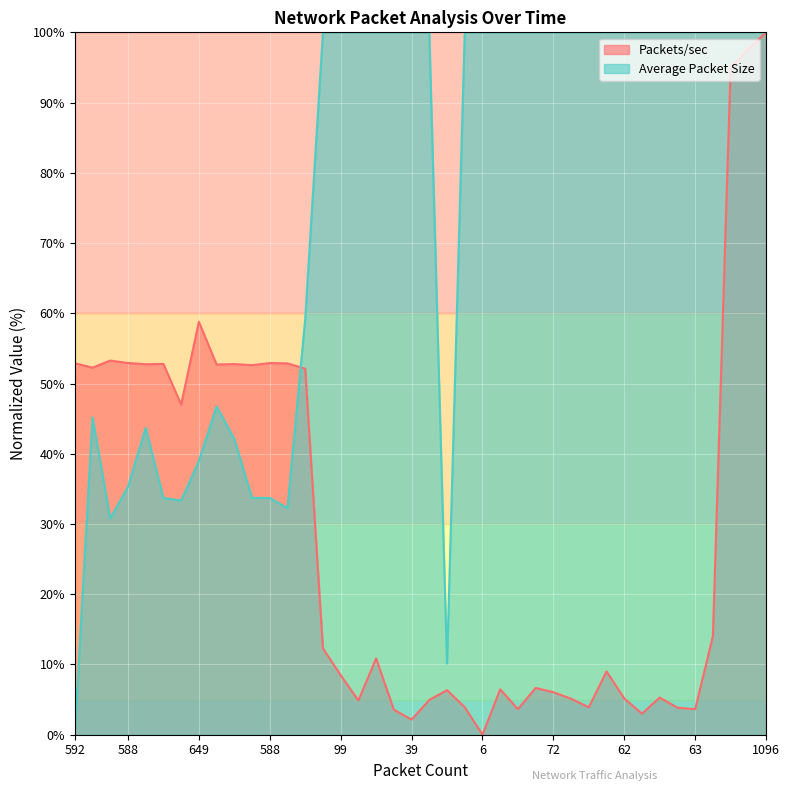

How many values in the Packets/sec series exceed 10?

20